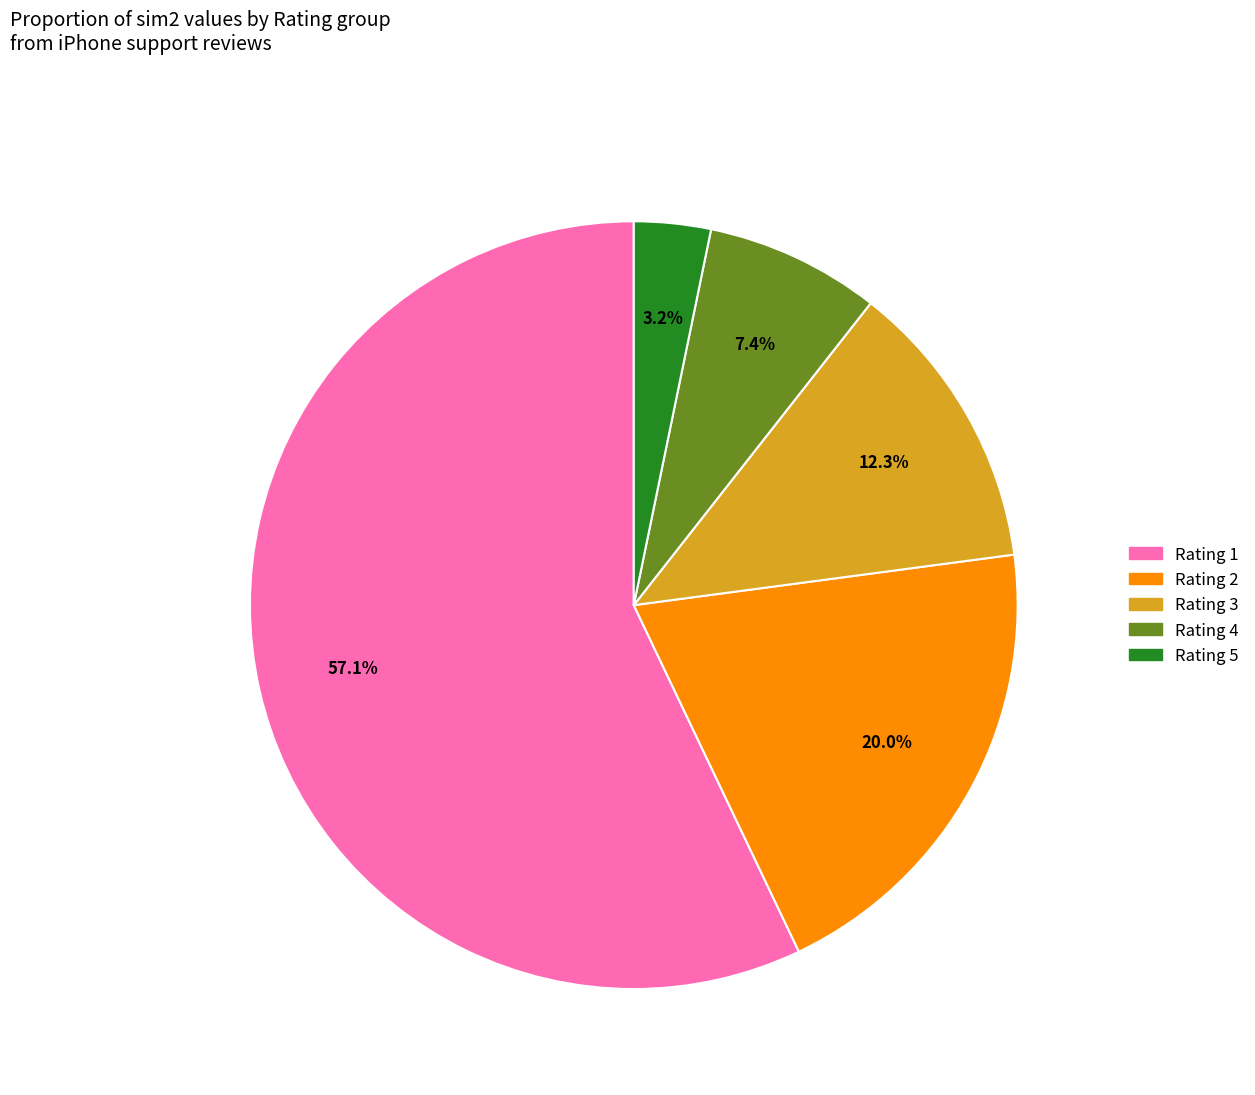

What percentage is the Rating 4 slice, to the nearest percent?

7%